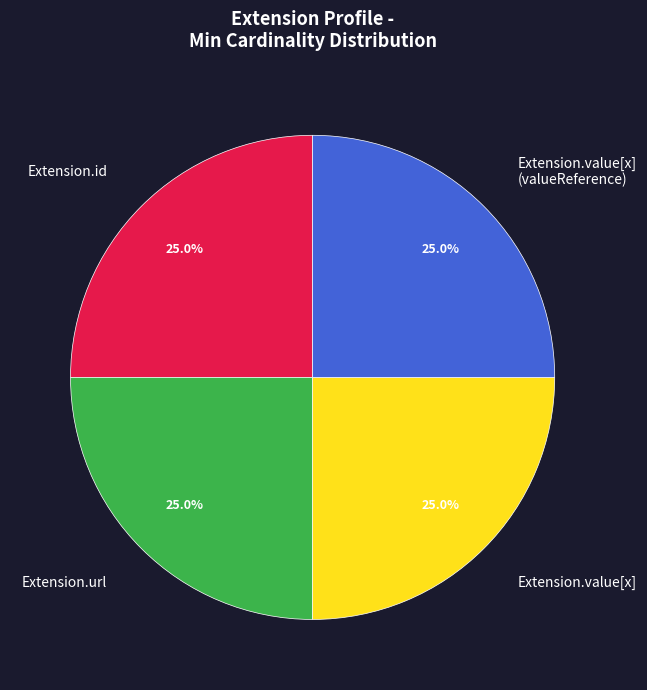

What is the ratio of the value at Extension.url to the value at Extension.value[x] (valueReference)?

1.0